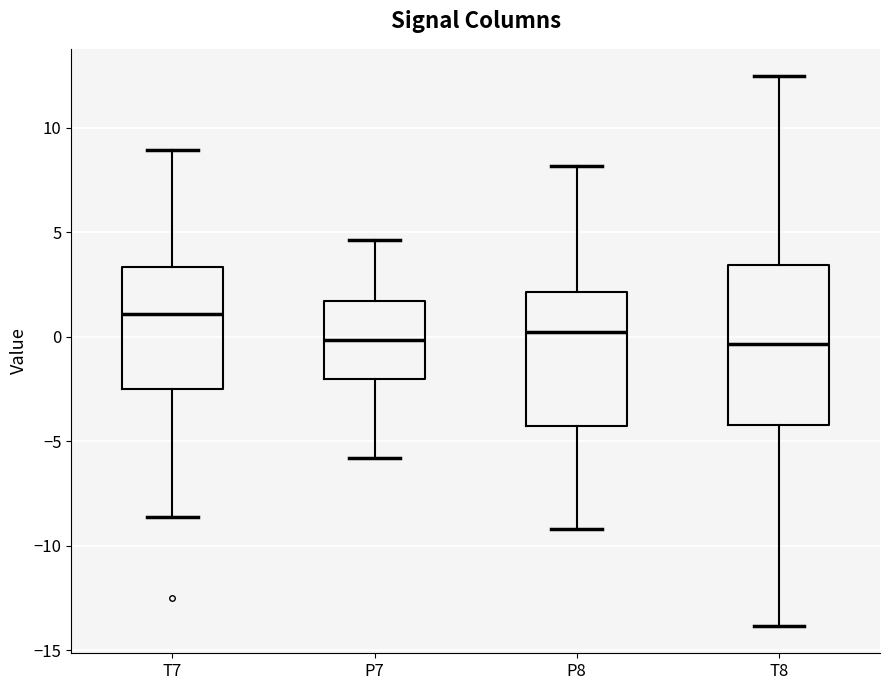

Which box is the tallest, from its lower edge to its upper edge?

T8